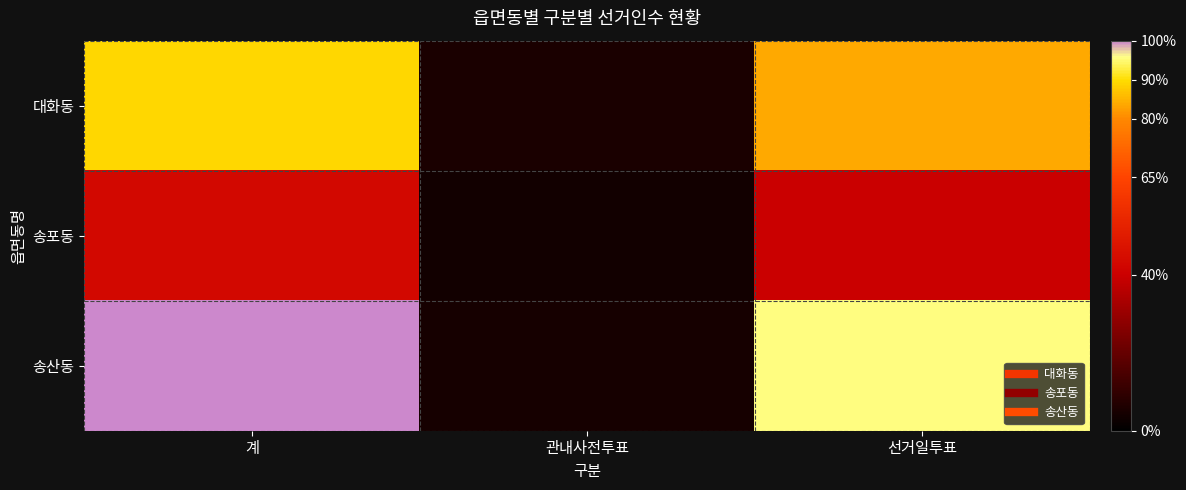

How many distinct data groups are displayed?

3